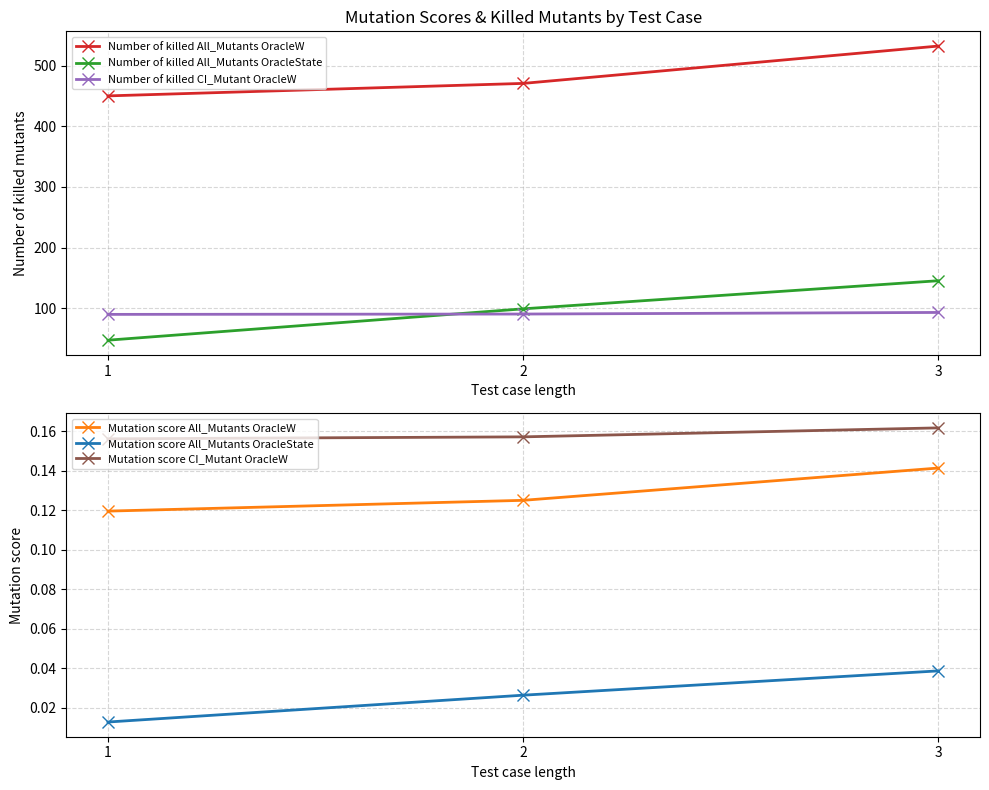

Which category has the lowest value across all series?

1